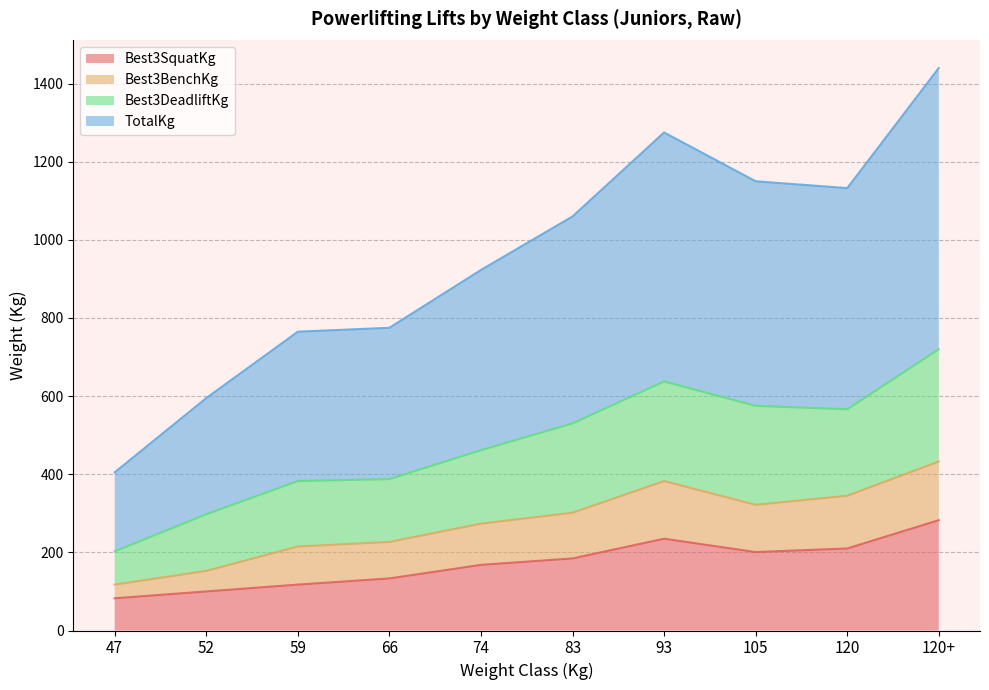

What is the minimum value for Best3SquatKg?

82.5